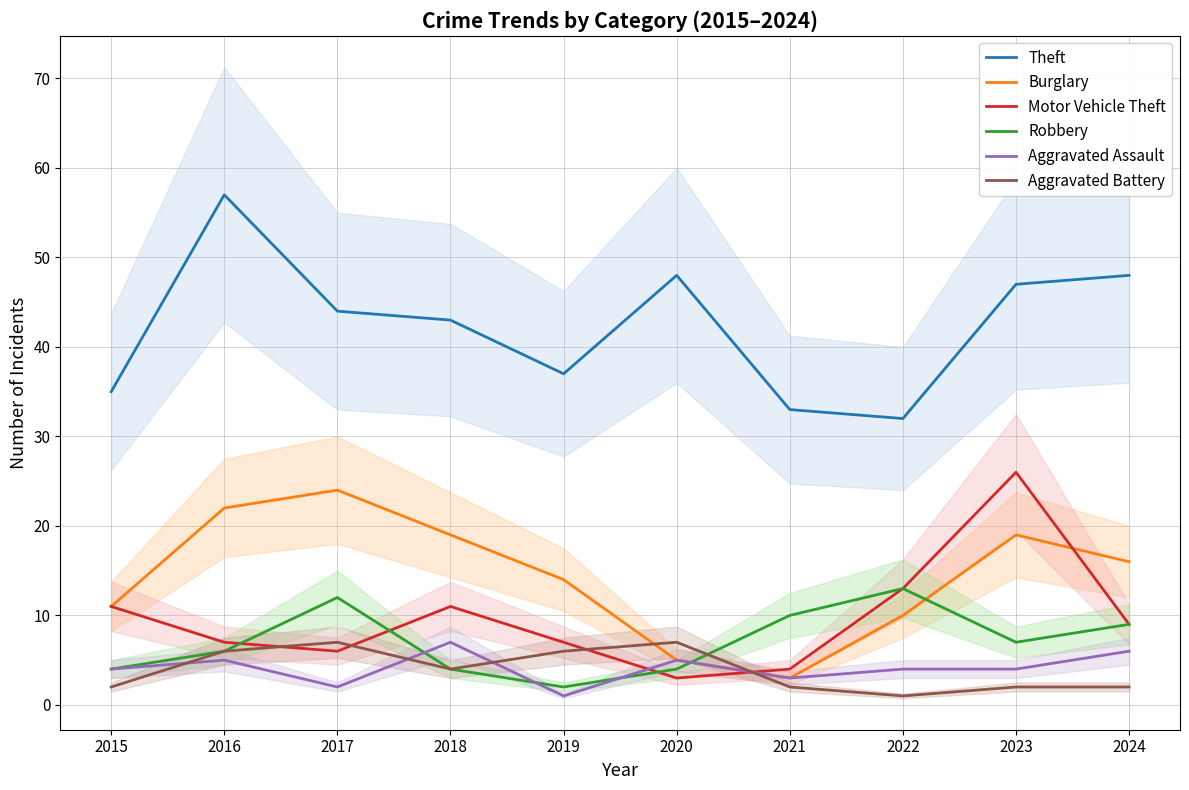

Between 2020 and 2022, which is larger?

2020